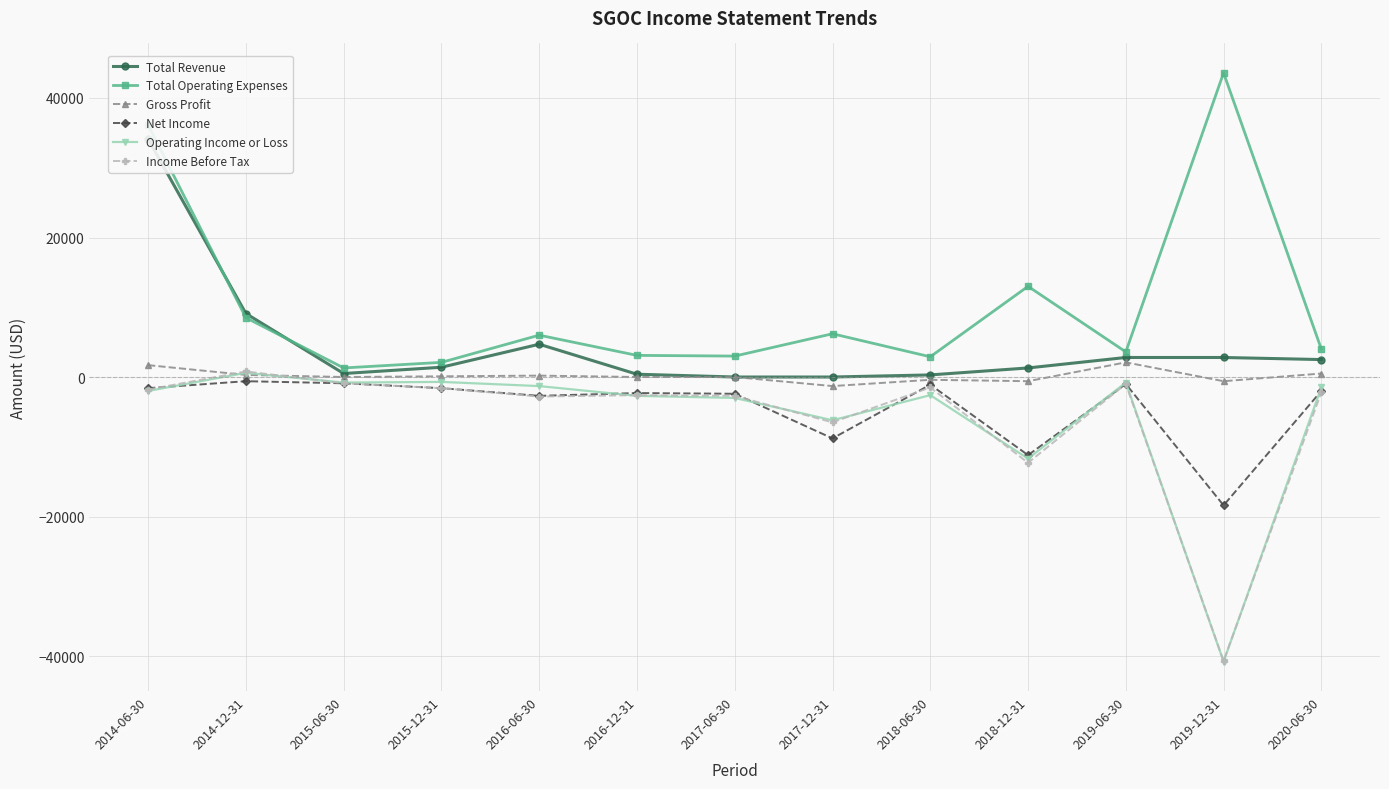

What is the smallest value displayed?

-40800